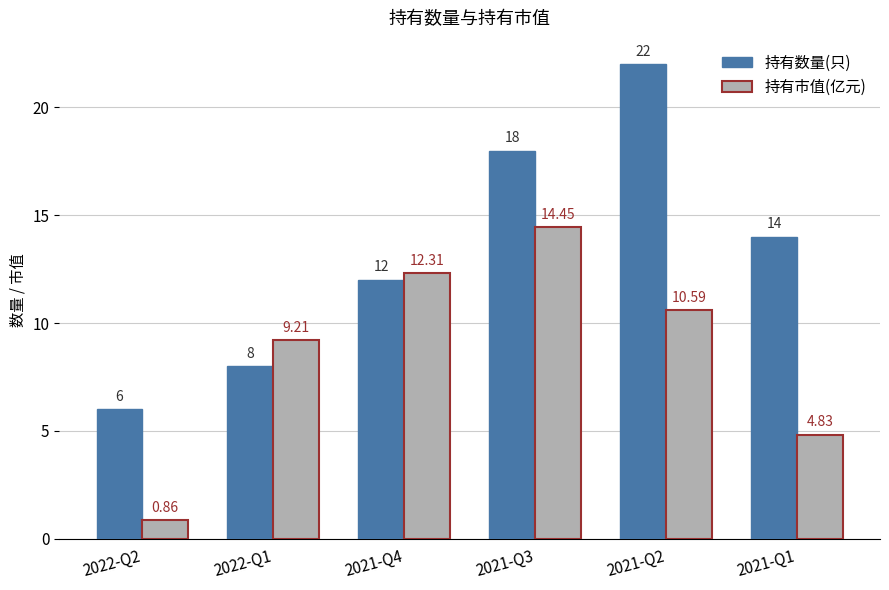

How many groups of bars are there?

6